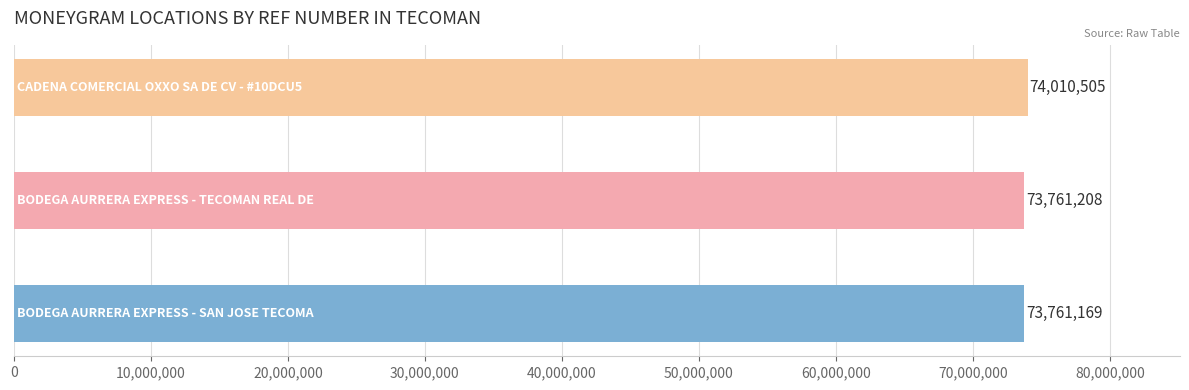

What is the change in value from BODEGA AURRERA EXPRESS - SAN JOSE TECOMA to CADENA COMERCIAL OXXO SA DE CV - #10DCU5?

+249336